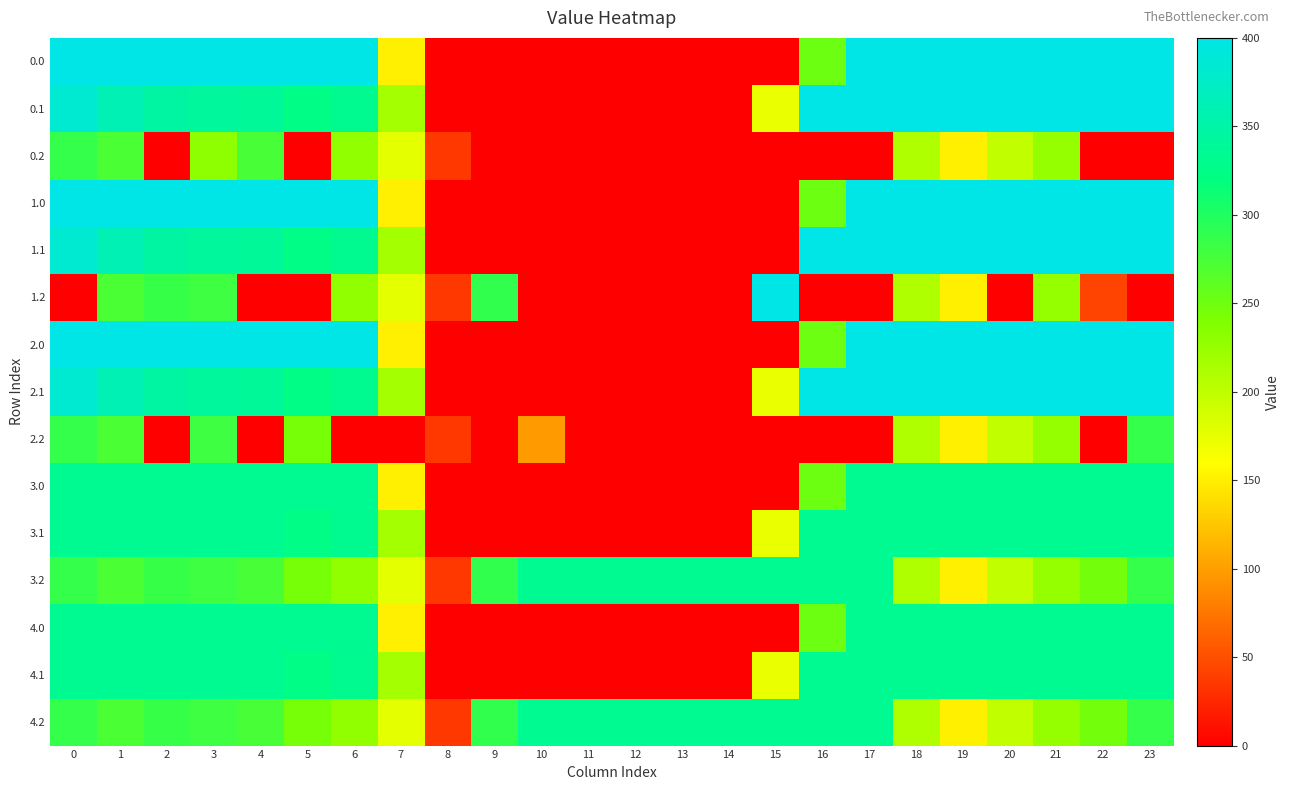

Reading left to right, what are all the values shown in this chart?

0.0: 0=400.0	1=400.0	2=400.0	3=400.0	4=400.0	5=400.0	6=400.0	7=150.1	8=0.0	9=0.0	10=0.0	11=0.0	12=0.0	13=0.0	14=0.0	15=0.0	16=250.9	17=400.0	18=400.0	19=400.0	20=400.0	21=400.0	22=400.0	23=400.0
0.1: 0=384.6	1=361.1	2=347.9	3=342.7	4=339.6	5=325.7	6=332.2	7=217.1	8=0.0	9=0.0	10=0.0	11=0.0	12=0.0	13=0.0	14=0.0	15=173.1	16=400.0	17=400.0	18=400.0	19=400.0	20=400.0	21=400.0	22=400.0	23=399.4
0.2: 0=287.1	1=272.7	2=0.0	3=231.0	4=274.4	5=0.0	6=228.8	7=176.6	8=35.3	9=0.0	10=0.0	11=0.0	12=0.0	13=0.0	14=0.0	15=0.0	16=0.0	17=0.0	18=210.0	19=151.0	20=199.2	21=226.4	22=0.0	23=0.0
1.0: 0=400.0	1=400.0	2=400.0	3=400.0	4=400.0	5=400.0	6=400.0	7=150.1	8=0.0	9=0.0	10=0.0	11=0.0	12=0.0	13=0.0	14=0.0	15=0.0	16=250.9	17=400.0	18=400.0	19=400.0	20=400.0	21=400.0	22=400.0	23=400.0
1.1: 0=384.6	1=361.1	2=347.9	3=342.7	4=339.6	5=325.7	6=332.2	7=217.1	8=0.0	9=0.0	10=0.0	11=0.0	12=0.0	13=0.0	14=0.0	15=0.0	16=400.0	17=400.0	18=400.0	19=400.0	20=400.0	21=400.0	22=400.0	23=399.4
1.2: 0=0.0	1=272.7	2=285.5	3=281.0	4=0.0	5=0.0	6=228.8	7=176.6	8=35.3	9=288.5	10=0.0	11=0.0	12=0.0	13=0.0	14=0.0	15=400.0	16=0.0	17=0.0	18=210.0	19=151.0	20=0.0	21=226.4	22=42.4	23=0.0
2.0: 0=400.0	1=400.0	2=400.0	3=400.0	4=400.0	5=400.0	6=400.0	7=150.1	8=0.0	9=0.0	10=0.0	11=0.0	12=0.0	13=0.0	14=0.0	15=0.0	16=250.9	17=400.0	18=400.0	19=400.0	20=400.0	21=400.0	22=400.0	23=400.0
2.1: 0=384.6	1=361.1	2=347.9	3=342.7	4=339.6	5=325.7	6=332.2	7=217.1	8=0.0	9=0.0	10=0.0	11=0.0	12=0.0	13=0.0	14=0.0	15=173.1	16=400.0	17=400.0	18=400.0	19=400.0	20=400.0	21=400.0	22=400.0	23=399.4
2.2: 0=287.1	1=272.7	2=0.0	3=281.0	4=0.0	5=245.0	6=0.0	7=0.0	8=35.3	9=0.0	10=97.3	11=0.0	12=0.0	13=0.0	14=0.0	15=0.0	16=0.0	17=0.0	18=210.0	19=151.0	20=199.2	21=226.4	22=0.0	23=287.5
3.0: 0=335.0	1=335.0	2=335.0	3=335.0	4=335.0	5=335.0	6=335.0	7=150.1	8=0.0	9=0.0	10=0.0	11=0.0	12=0.0	13=0.0	14=0.0	15=0.0	16=250.9	17=335.0	18=335.0	19=335.0	20=335.0	21=335.0	22=335.0	23=335.0
3.1: 0=335.0	1=335.0	2=335.0	3=335.0	4=335.0	5=325.7	6=332.2	7=217.1	8=0.0	9=0.0	10=0.0	11=0.0	12=0.0	13=0.0	14=0.0	15=173.1	16=335.0	17=335.0	18=335.0	19=335.0	20=335.0	21=335.0	22=335.0	23=335.0
3.2: 0=287.1	1=272.7	2=285.5	3=281.0	4=274.4	5=245.0	6=228.8	7=176.6	8=35.3	9=288.5	10=335.0	11=335.0	12=335.0	13=335.0	14=335.0	15=335.0	16=335.0	17=335.0	18=210.0	19=151.0	20=199.2	21=226.4	22=247.4	23=287.5
4.0: 0=335.0	1=335.0	2=335.0	3=335.0	4=335.0	5=335.0	6=335.0	7=150.1	8=0.0	9=0.0	10=0.0	11=0.0	12=0.0	13=0.0	14=0.0	15=0.0	16=250.9	17=335.0	18=335.0	19=335.0	20=335.0	21=335.0	22=335.0	23=335.0
4.1: 0=335.0	1=335.0	2=335.0	3=335.0	4=335.0	5=325.7	6=332.2	7=217.1	8=0.0	9=0.0	10=0.0	11=0.0	12=0.0	13=0.0	14=0.0	15=173.1	16=335.0	17=335.0	18=335.0	19=335.0	20=335.0	21=335.0	22=335.0	23=335.0
4.2: 0=287.1	1=272.7	2=285.5	3=281.0	4=274.4	5=245.0	6=228.8	7=176.6	8=35.3	9=288.5	10=335.0	11=335.0	12=335.0	13=335.0	14=335.0	15=335.0	16=335.0	17=335.0	18=210.0	19=151.0	20=199.2	21=226.4	22=247.4	23=287.5